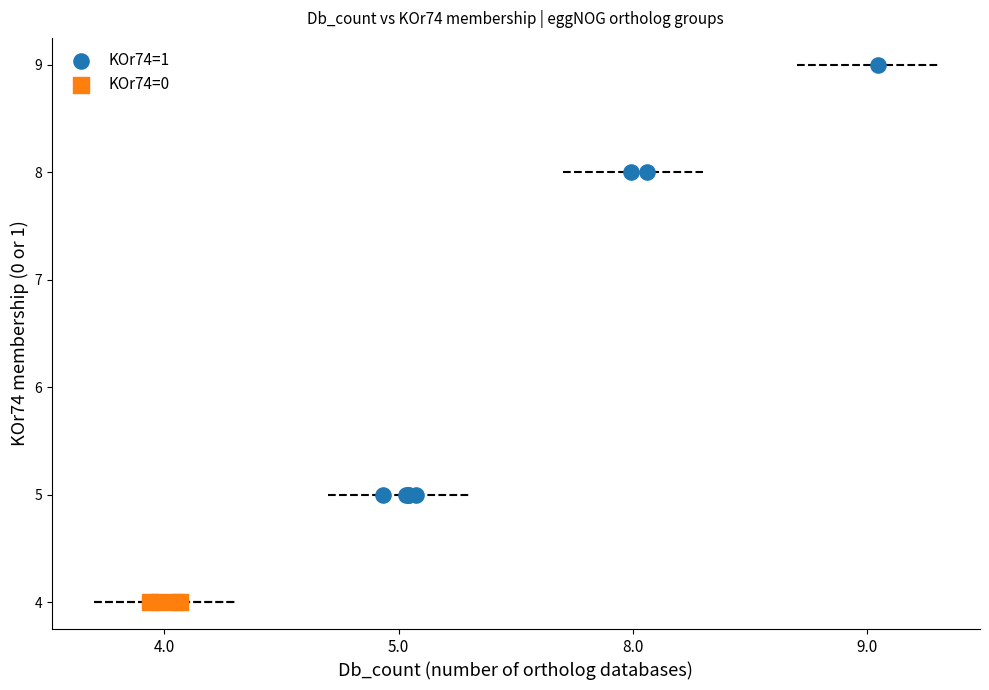

Which series contains the highest Y value?

KOr74=1